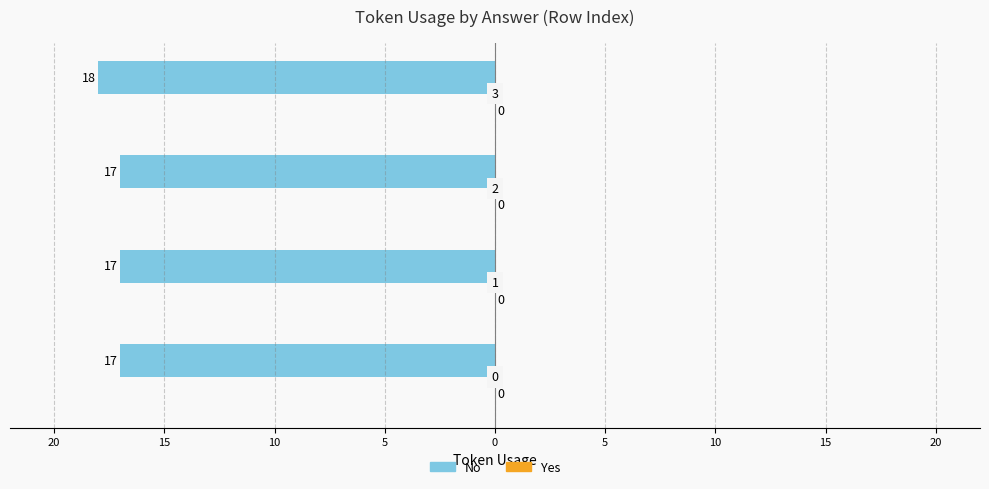

Are the bars horizontal?

Yes